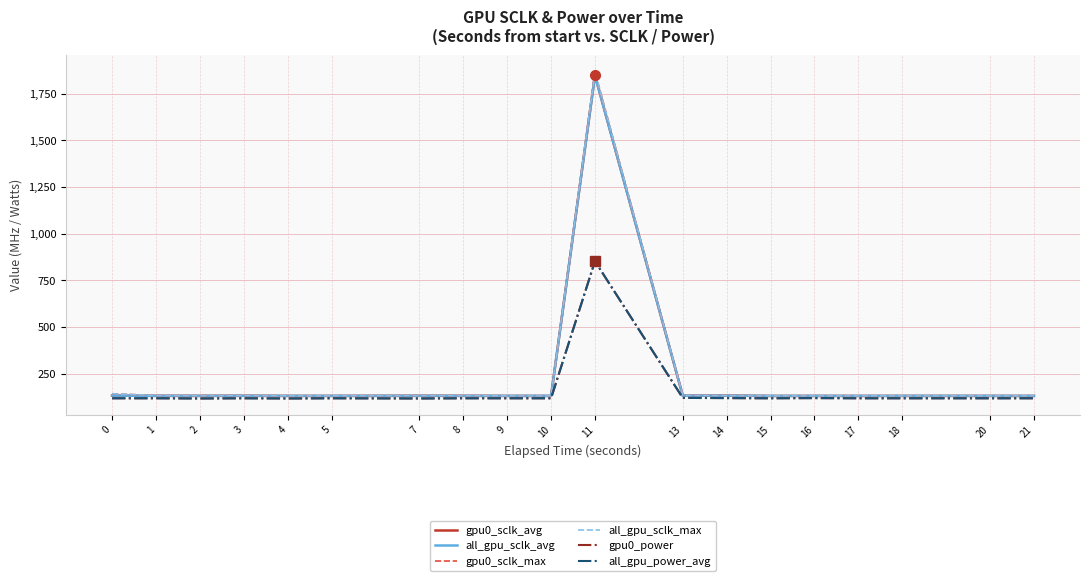

Is this an area chart (filled region under the line)?

No